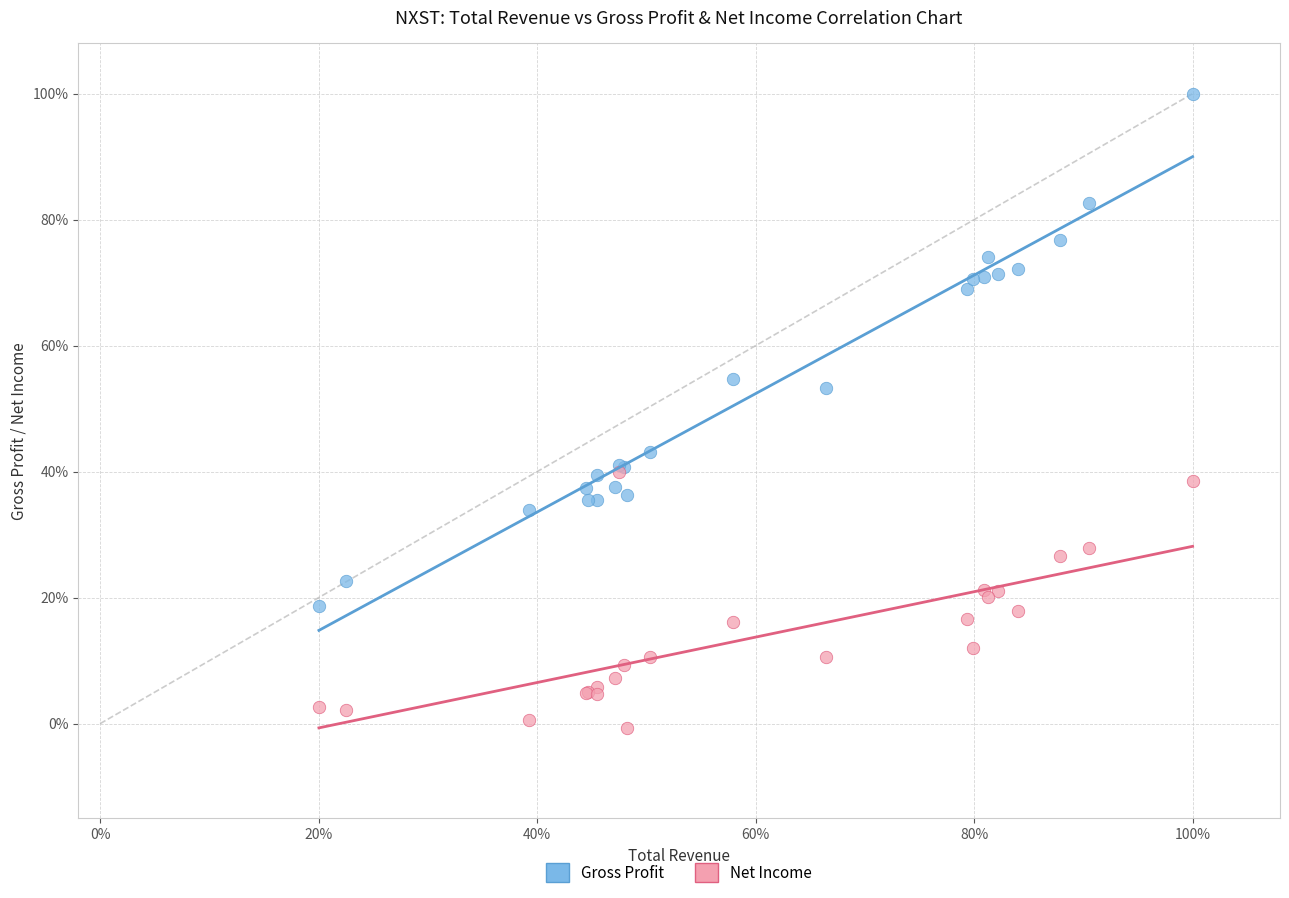

Which series reaches the minimum Y coordinate?

Net Income